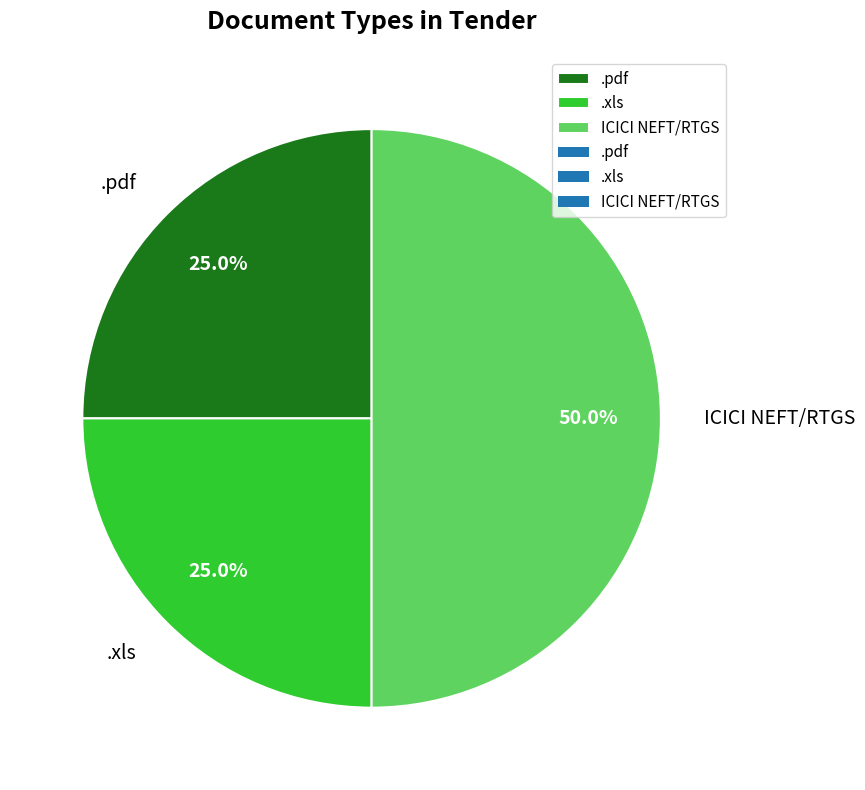

Which slice is the largest?

ICICI NEFT/RTGS